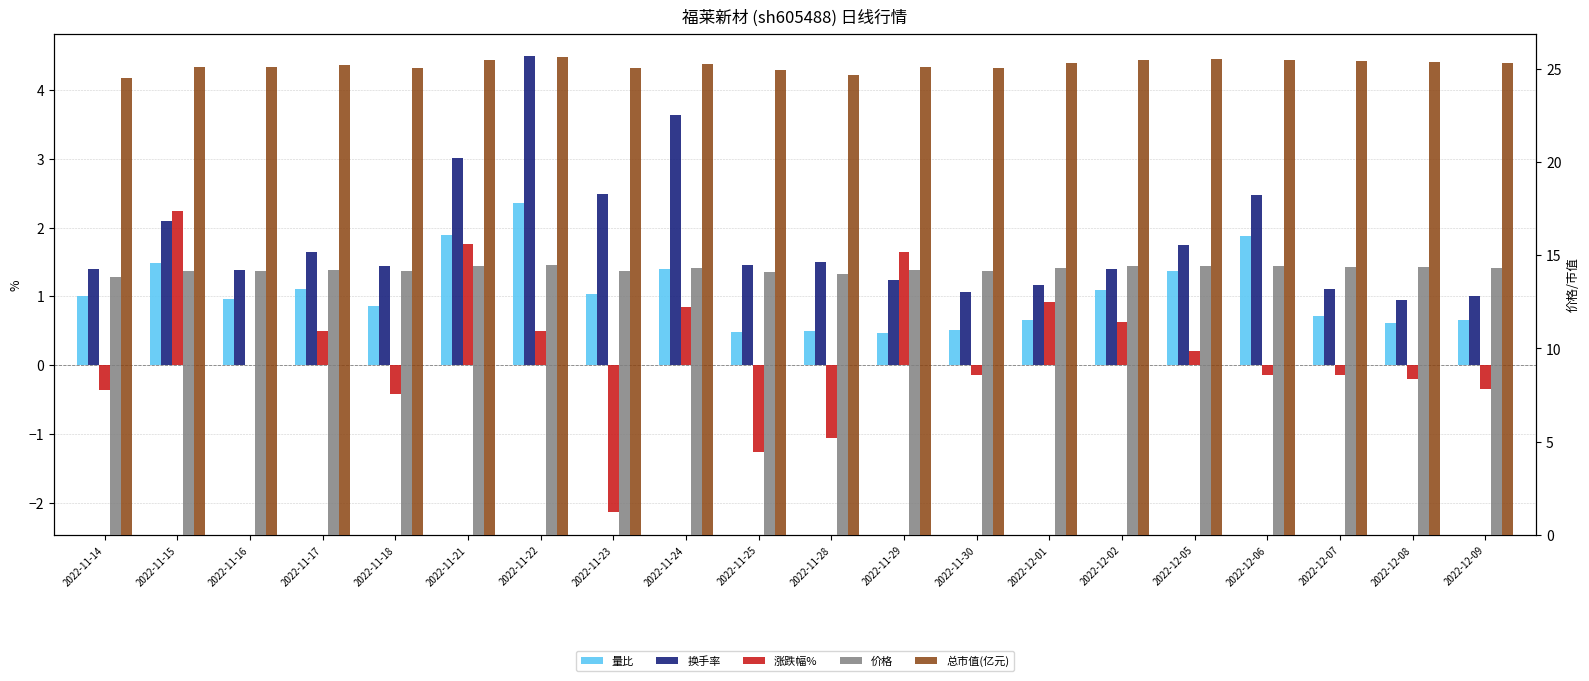

Read the 换手率 value at 2022-12-07.

1.1